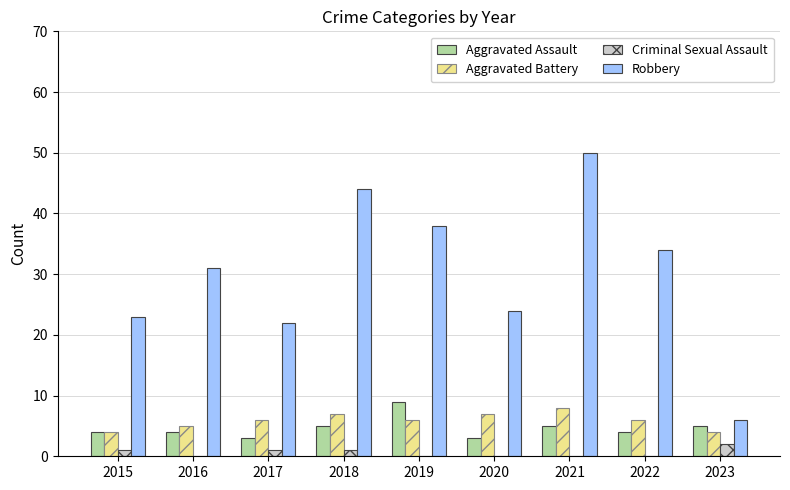

Reading right to left, transcribe all the data shown in this chart.

Aggravated Assault: 2023=5	2022=4	2021=5	2020=3	2019=9	2018=5	2017=3	2016=4	2015=4
Aggravated Battery: 2023=4	2022=6	2021=8	2020=7	2019=6	2018=7	2017=6	2016=5	2015=4
Criminal Sexual Assault: 2023=2	2022=0	2021=0	2020=0	2019=0	2018=1	2017=1	2016=0	2015=1
Robbery: 2023=6	2022=34	2021=50	2020=24	2019=38	2018=44	2017=22	2016=31	2015=23